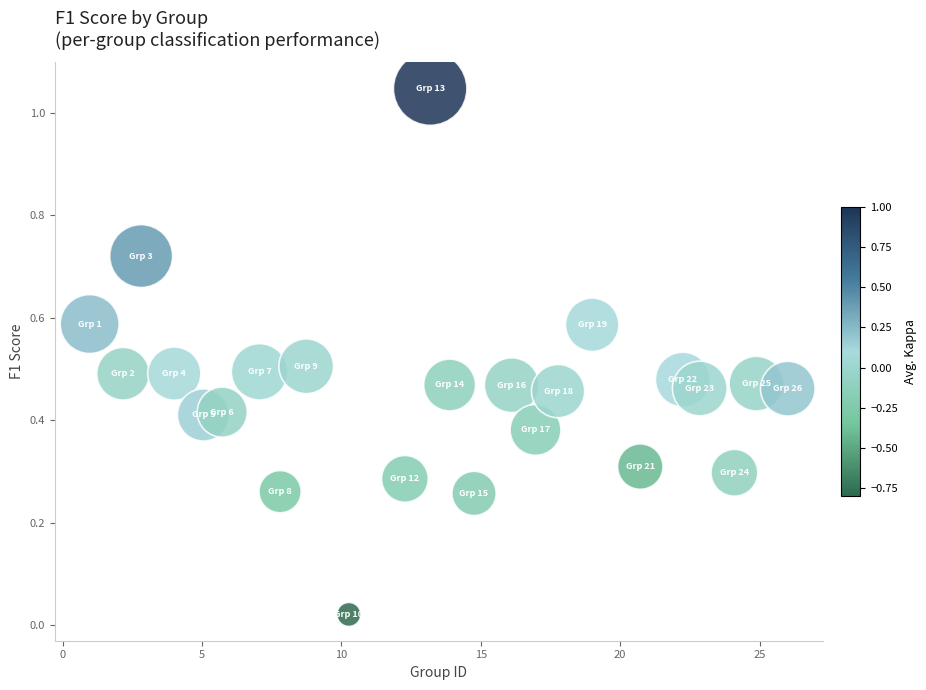

What is the range of X values (max minus min)?

25.0